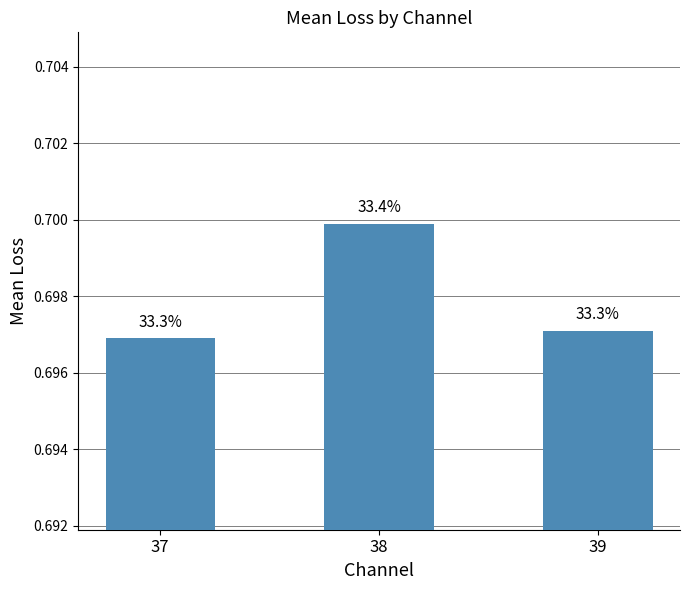

Which has a higher value, 38 or 39?

38